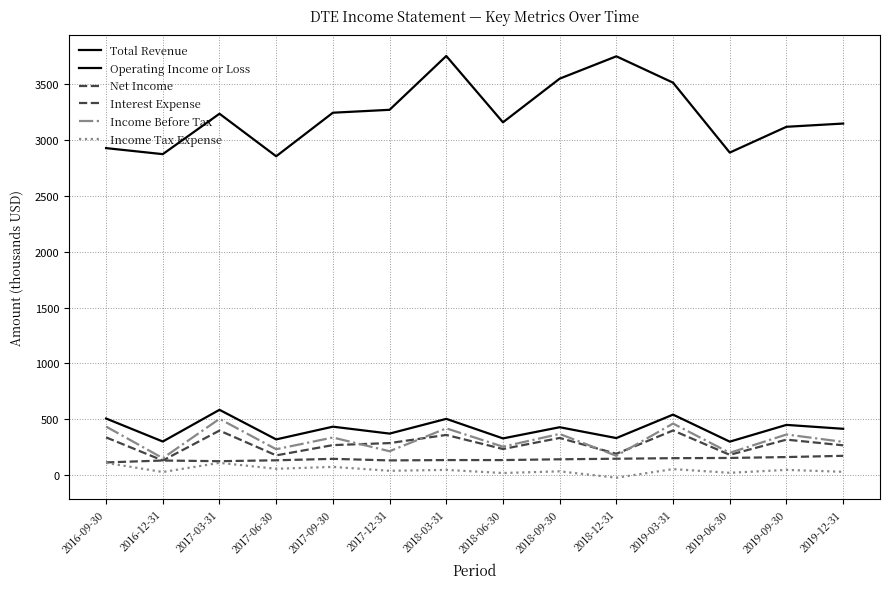

At which label does Operating Income or Loss reach its peak?

2017-03-31